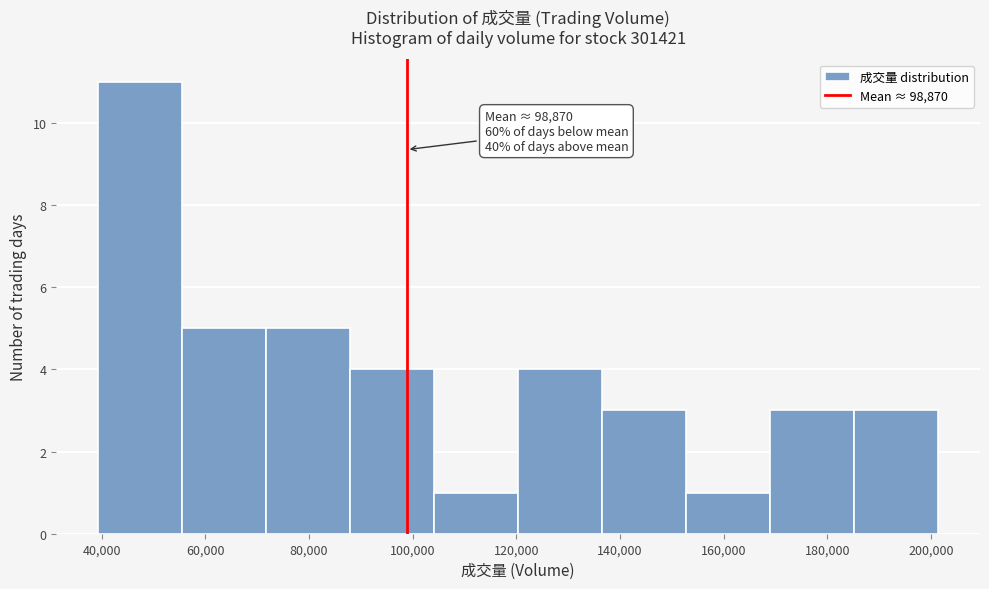

Which range on the x-axis has the tallest bar?

40000 to 56000